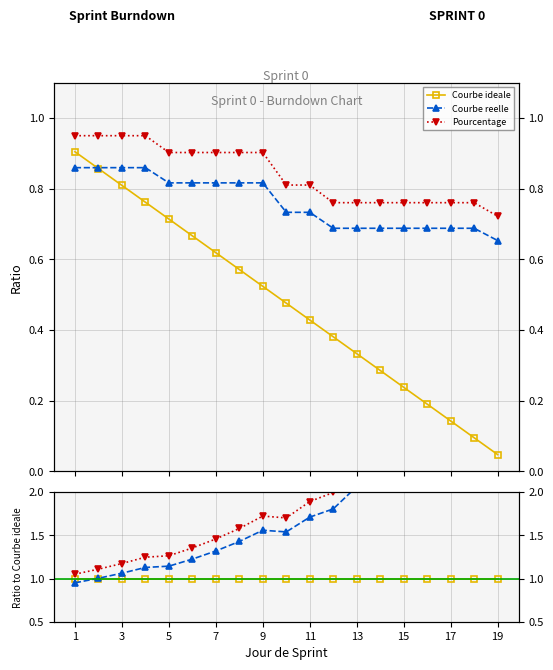

True or false: Courbe reelle has more than 1 interior local peaks.

False